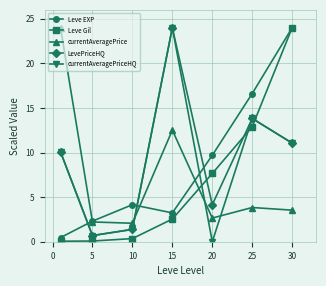

What is the difference between the second highest and second lowest values in the Leve EXP series?

14.3